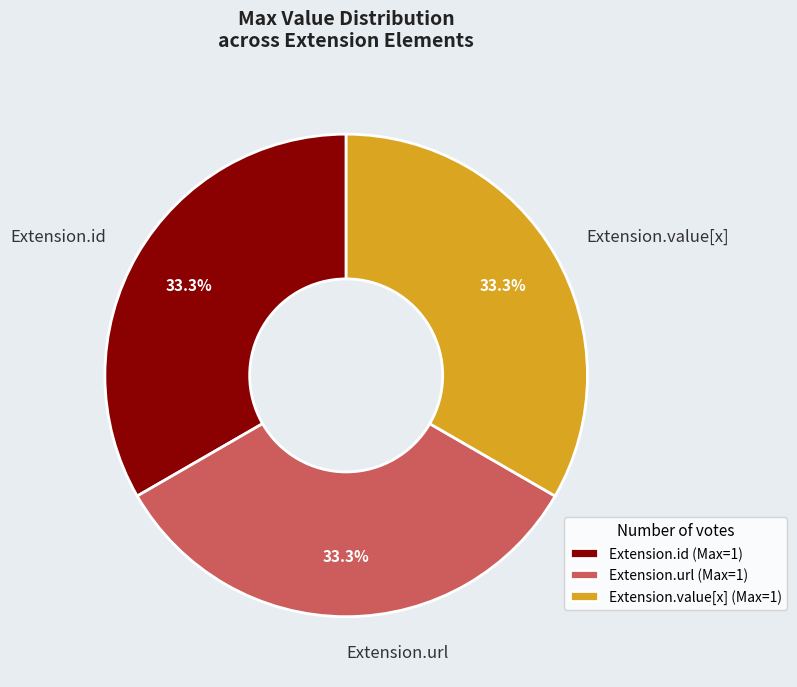

Is there a majority slice in this chart?

No